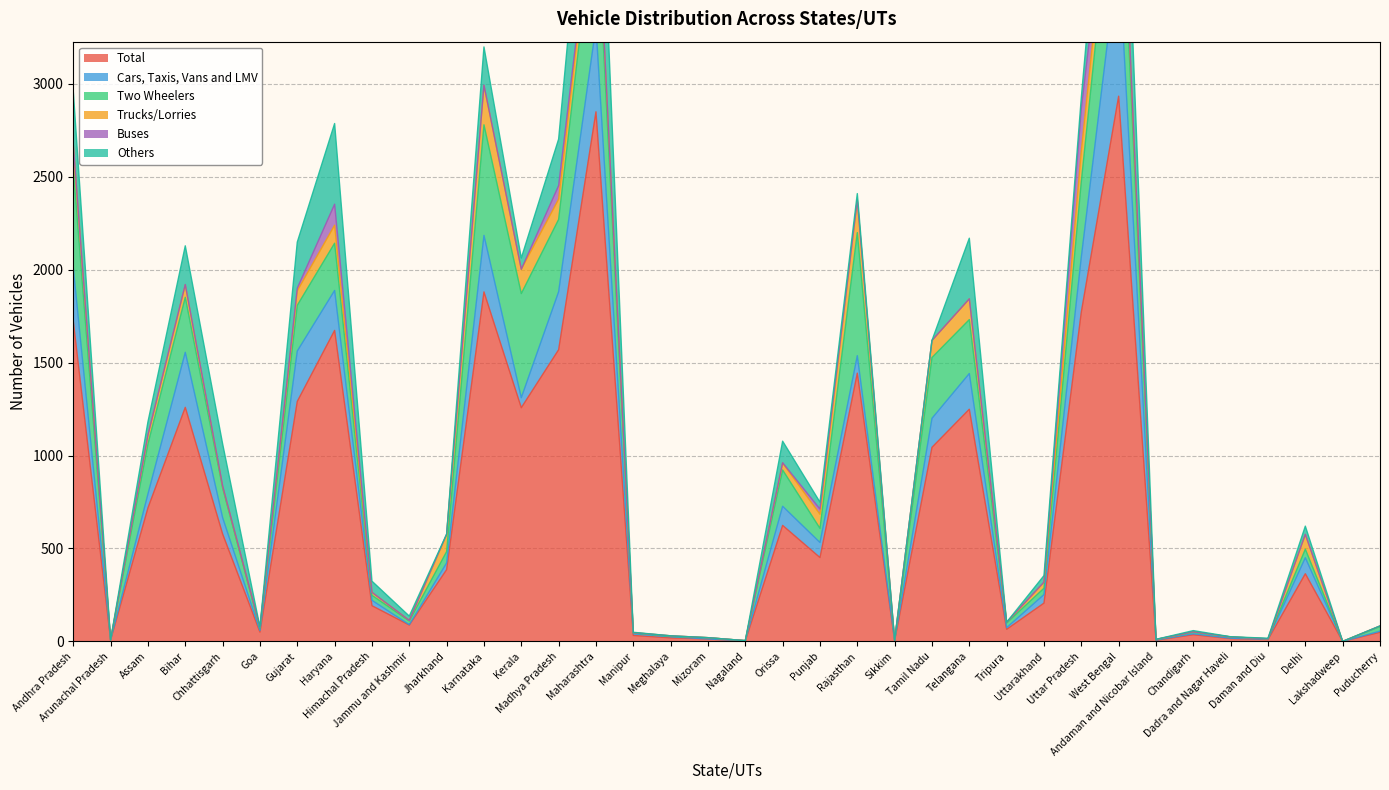

How many intersections are there between Two Wheelers and Cars, Taxis, Vans and LMV?

14